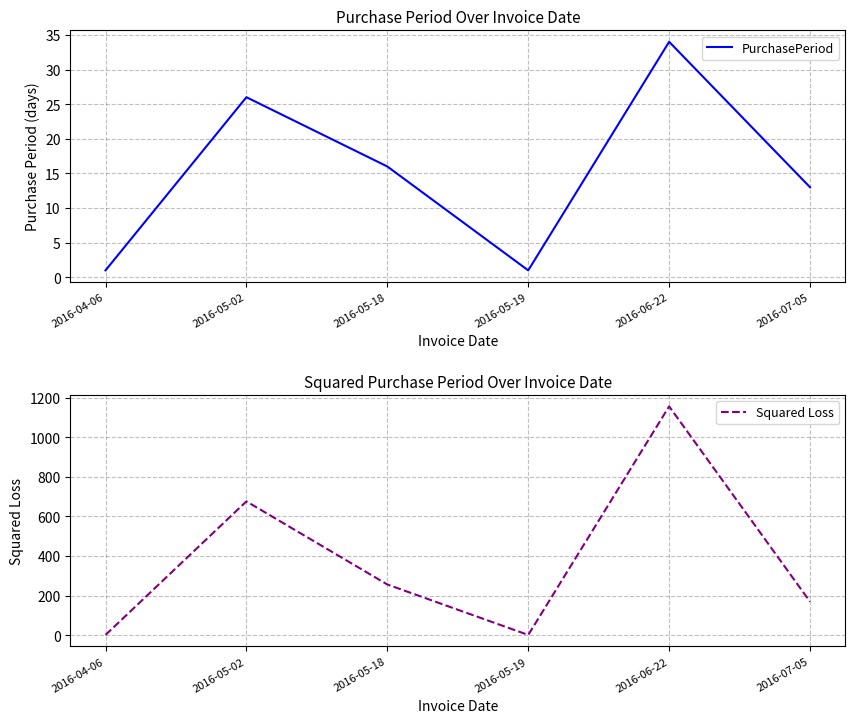

How many data points in PurchasePeriod are less than 16?

3